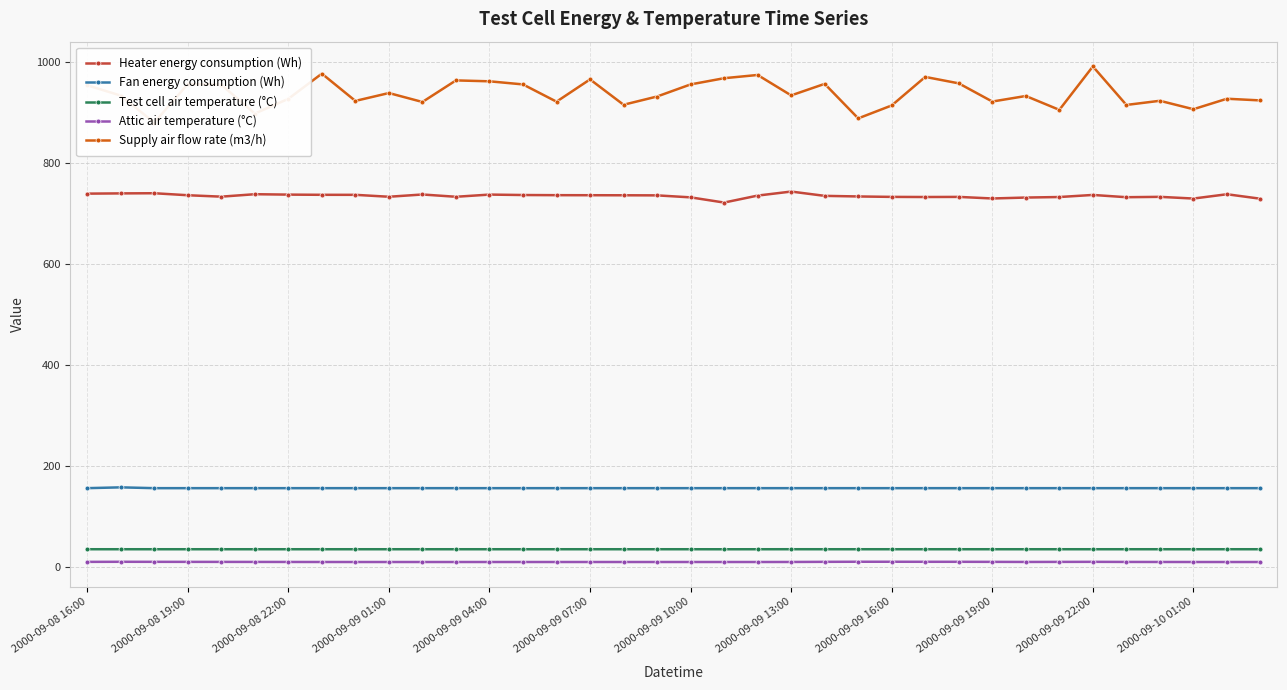

True or false: Heater energy consumption (Wh) and Attic air temperature (°C) cross at least once.

False